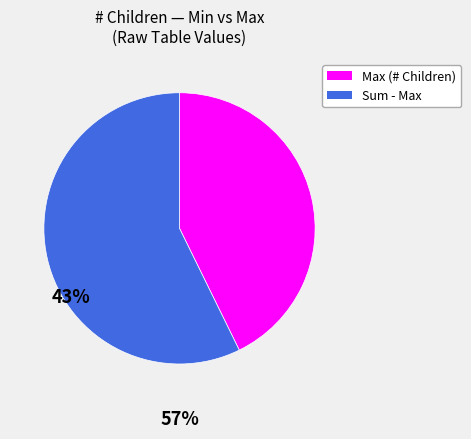

How many segments does this pie chart have?

2